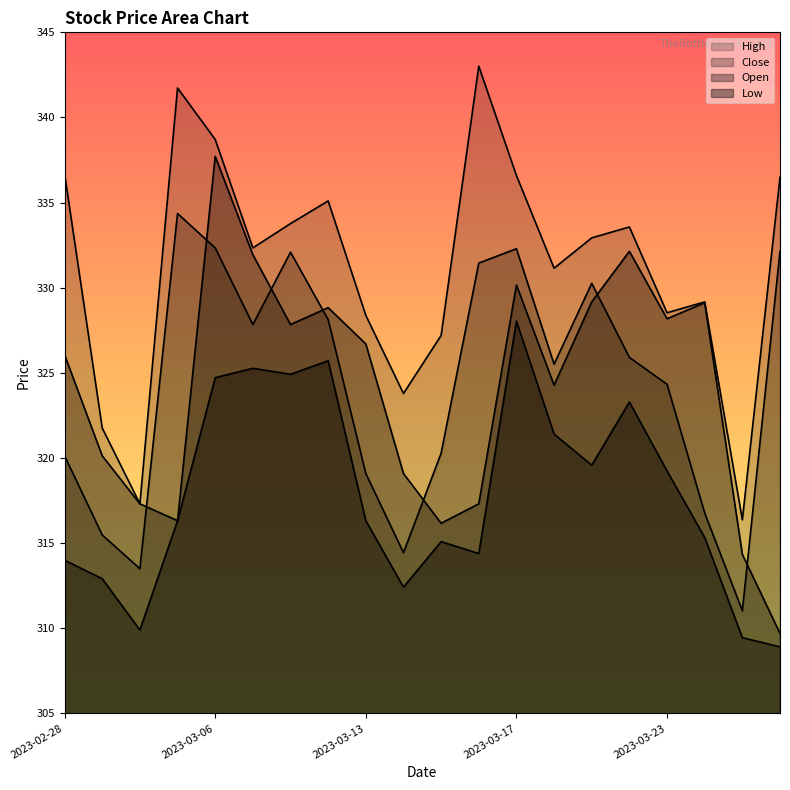

True or false: Close and Low cross at least once.

False